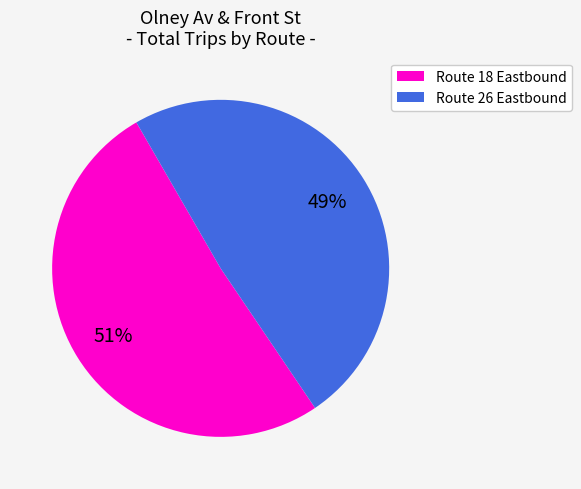

Rank the categories by value from lowest to highest.

Route 26 Eastbound, Route 18 Eastbound